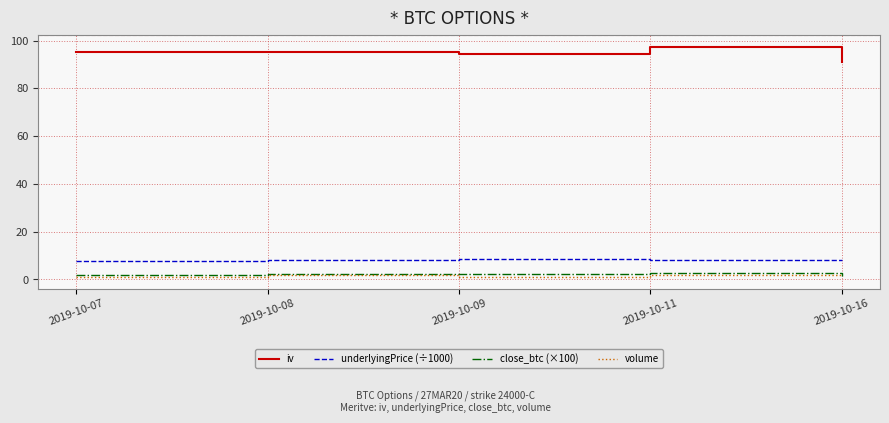

What are all the series names shown in the legend?

iv, underlyingPrice (÷1000), close_btc (×100), volume